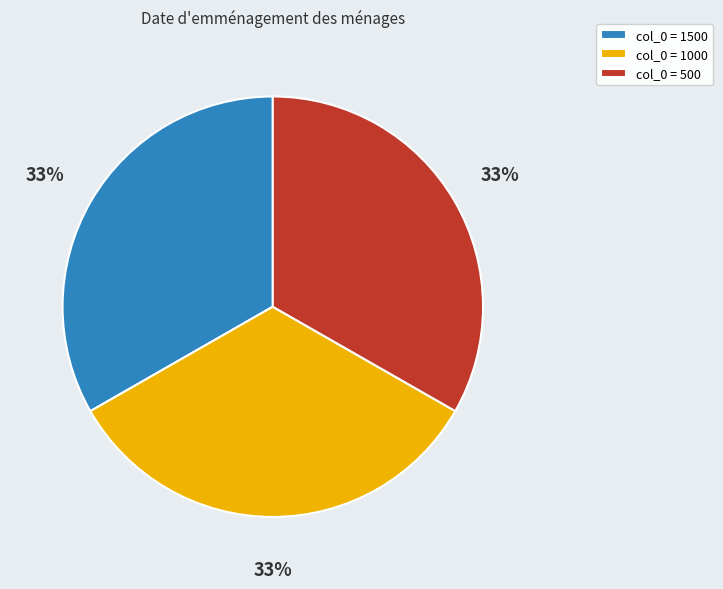

How many segments does this pie chart have?

3